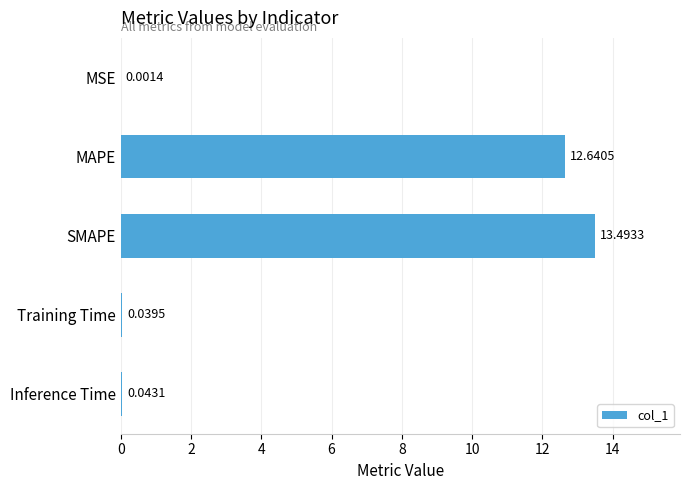

What is the greatest value displayed?

13.5